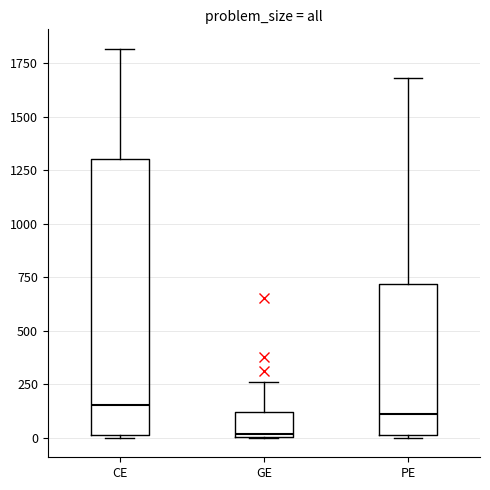

Where is the lower edge of the box for GE on the y-axis? The values are not printed on the chart, so give them approximately, as read against the axis.

0